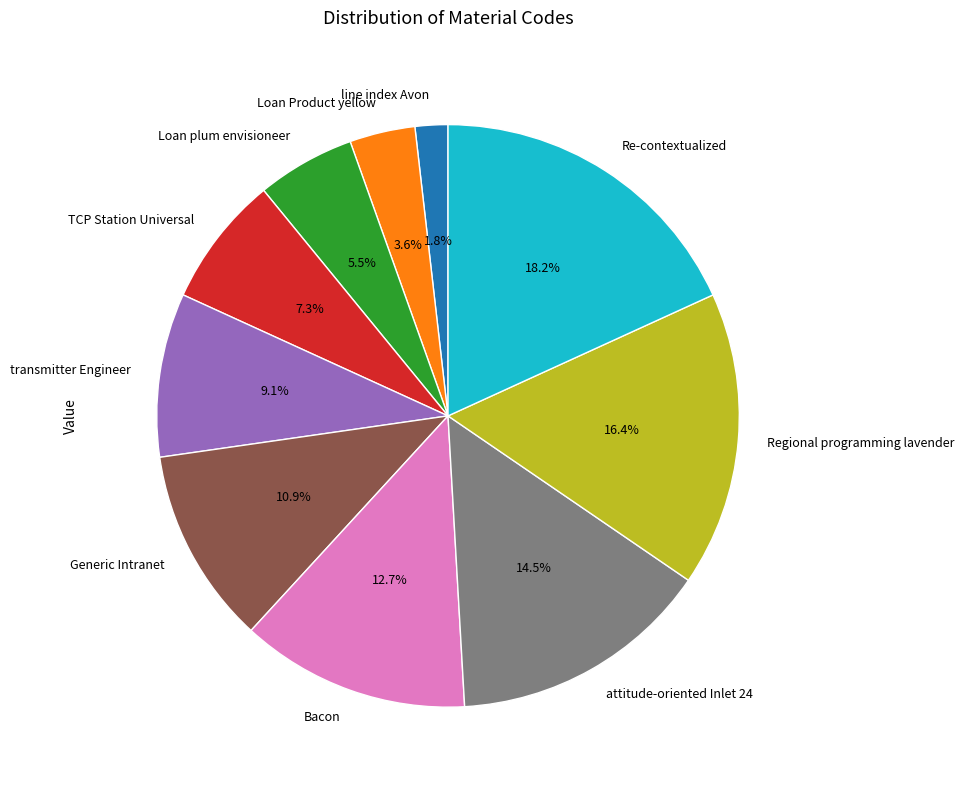

To the nearest percent, what is the difference between the Loan Product yellow and TCP Station Universal slice percentages?

4%